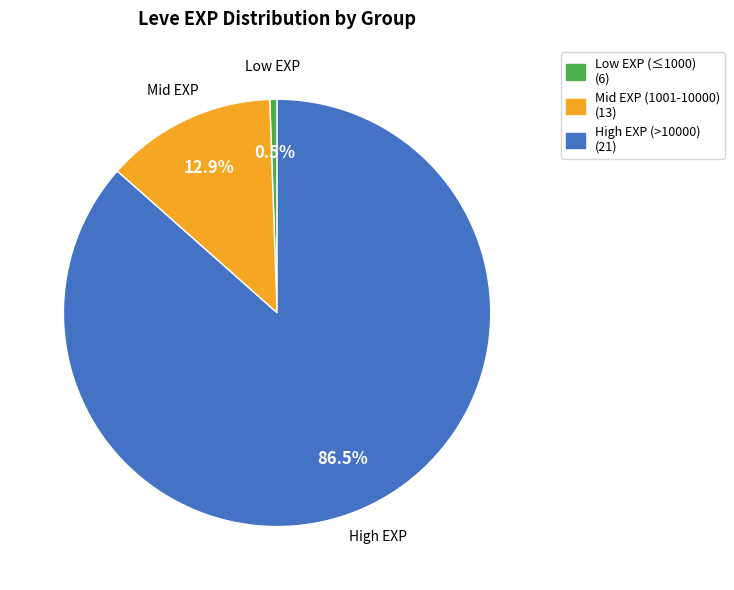

Rank the categories by value from lowest to highest.

Low EXP (≤1000) (6), Mid EXP (1001-10000) (13), High EXP (>10000) (21)